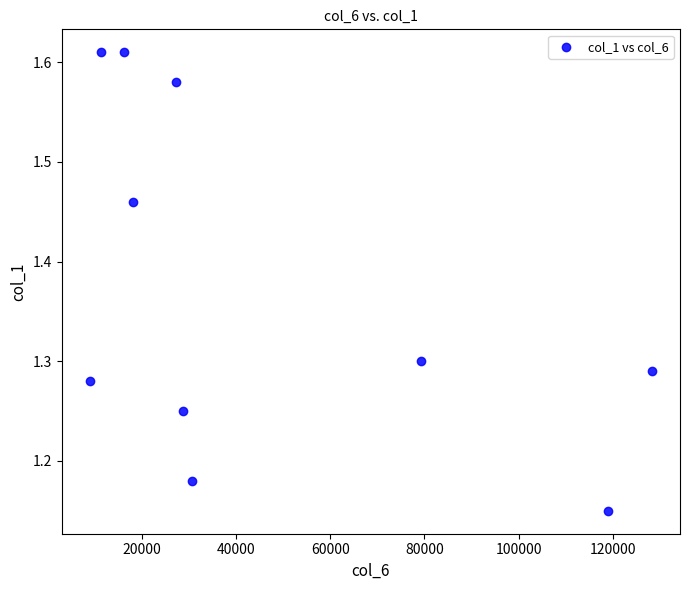

What is the average Y value?

1.4